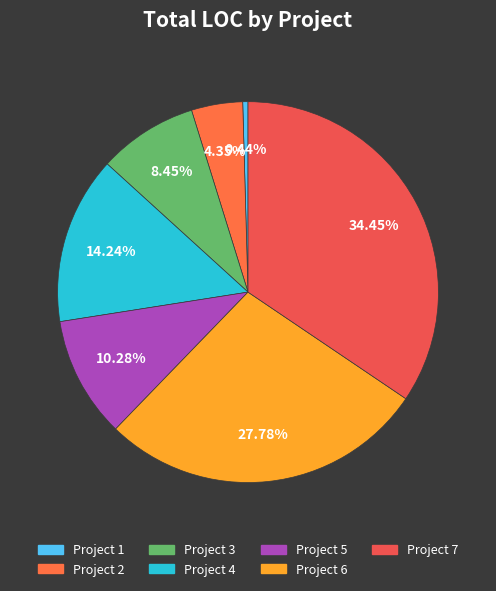

How many slices are in this pie chart?

7